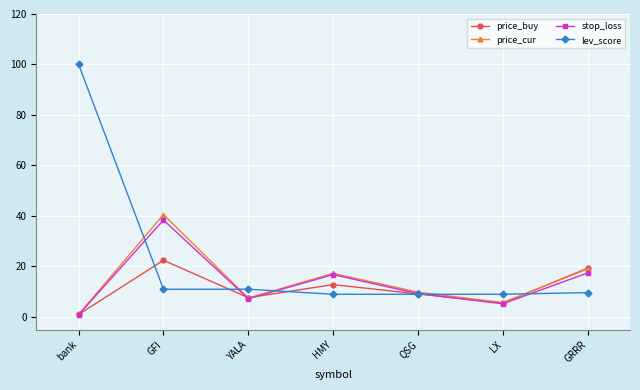

Which series has the largest range (max minus min)?

lev_score